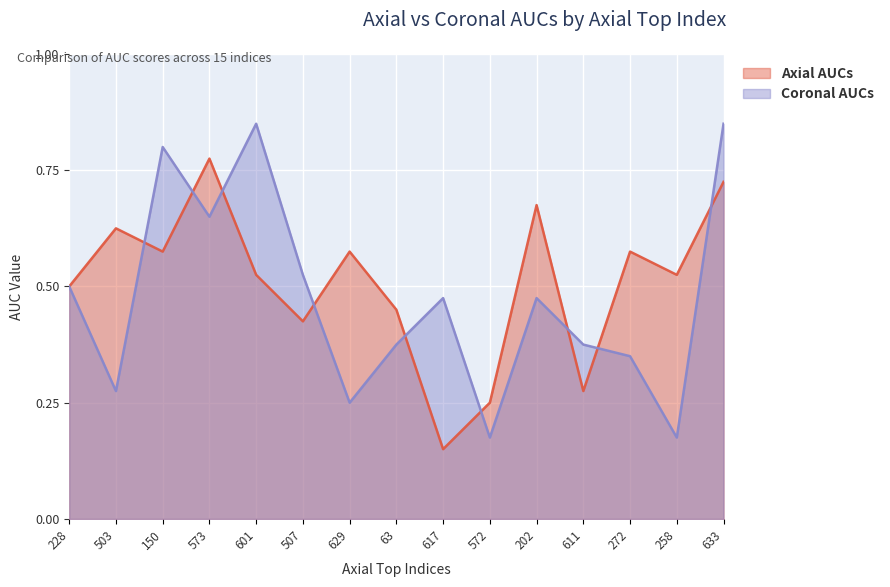

How many times do Axial AUCs and Coronal AUCs cross each other?

9